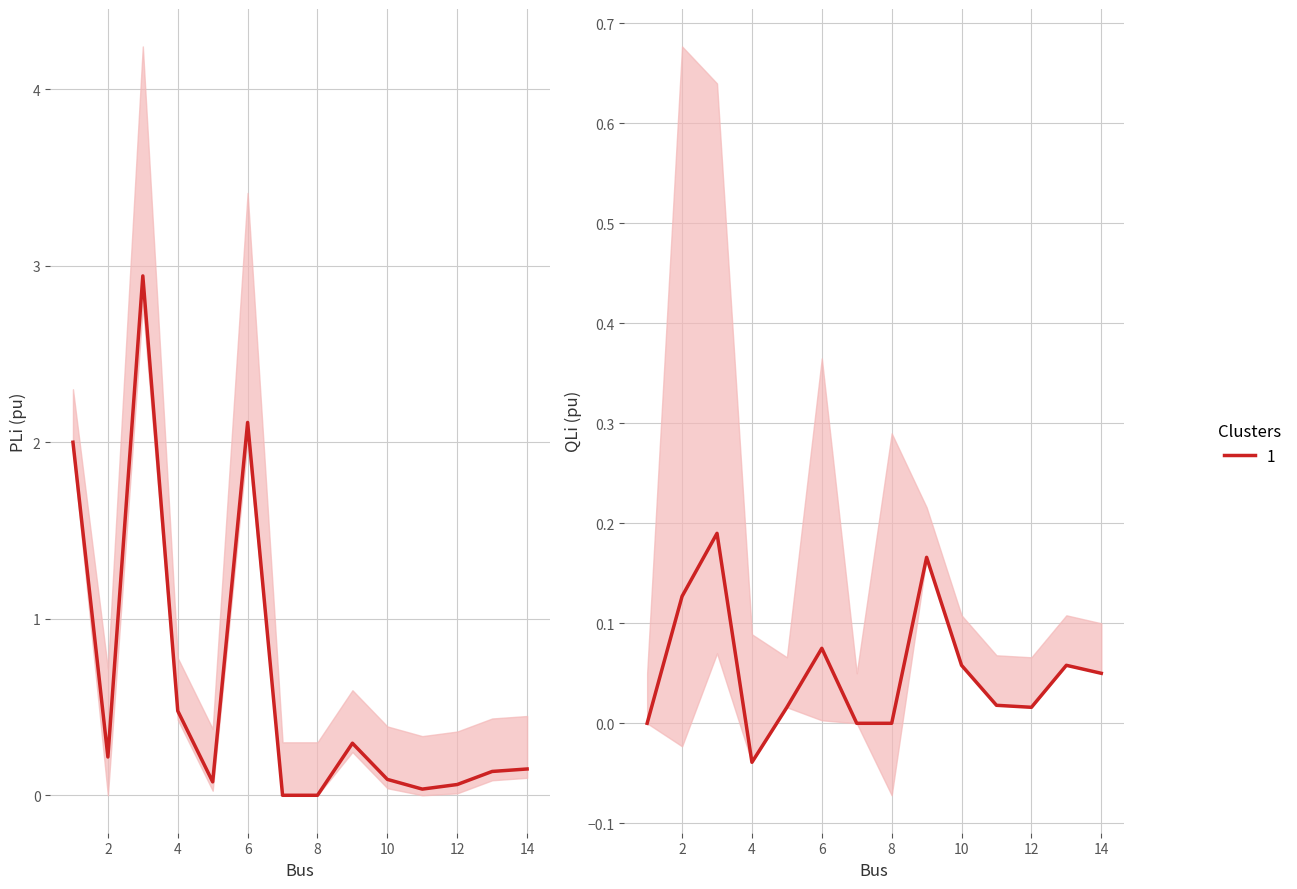

True or false: PLi (pu) and QLi (pu) intersect in this chart.

False